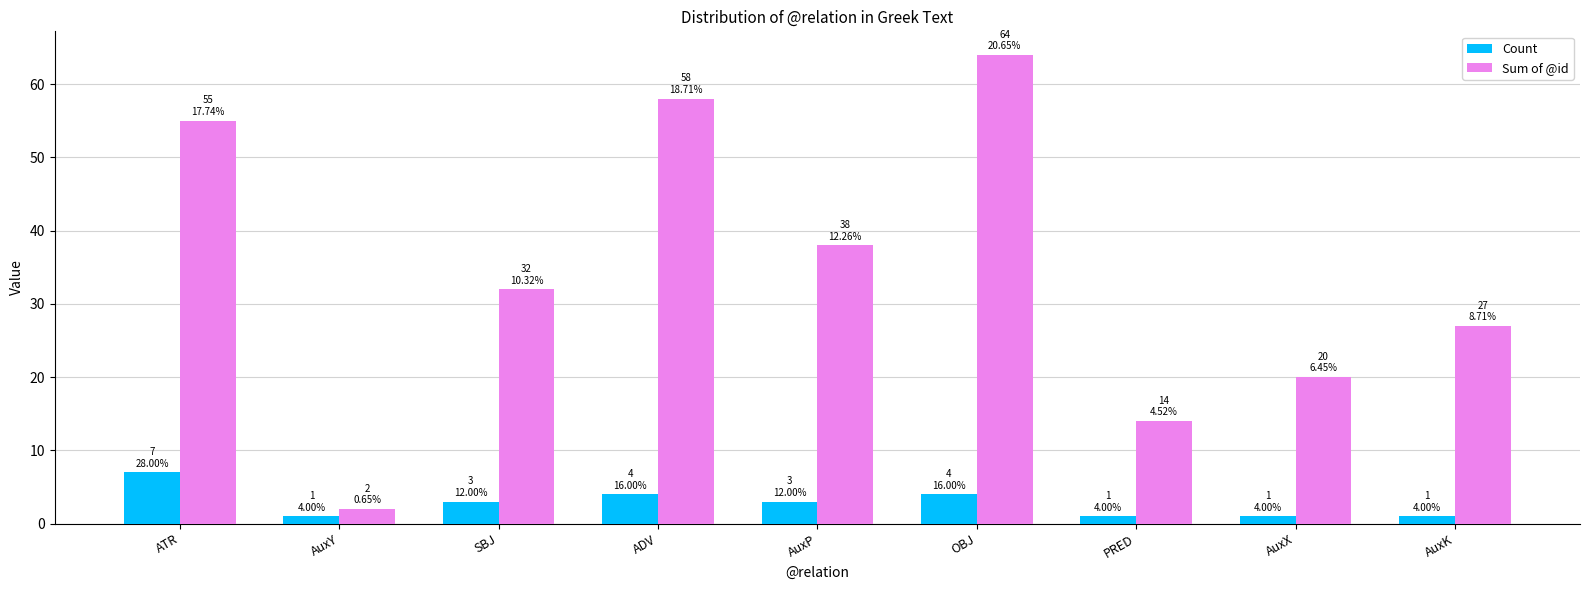

Where is Sum of @id nearest to the value 33?

SBJ